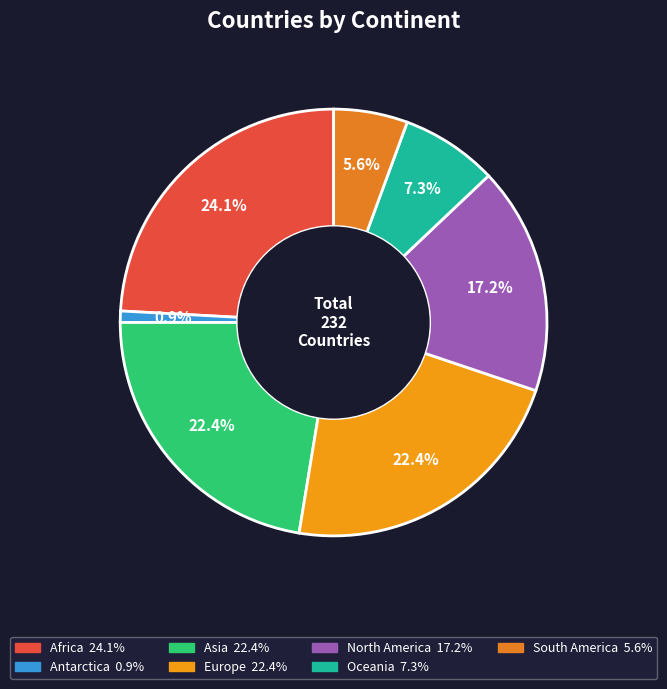

Is there a majority slice in this chart?

No